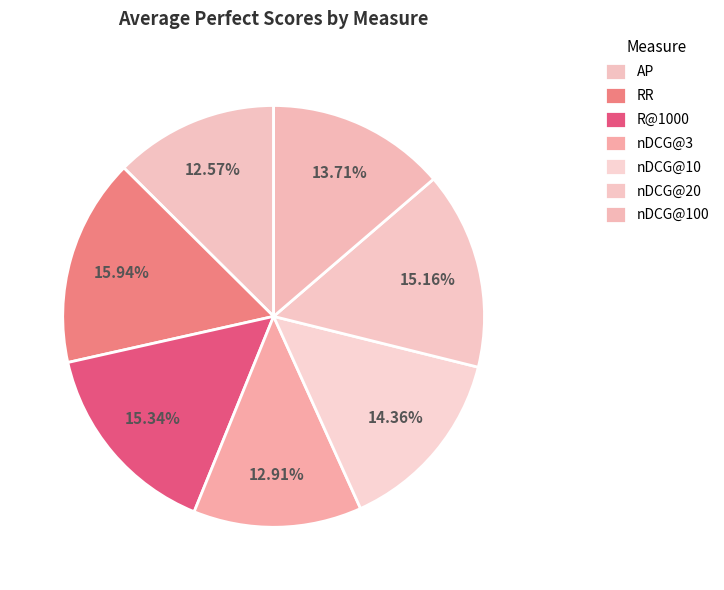

How many slices are in this pie chart?

7